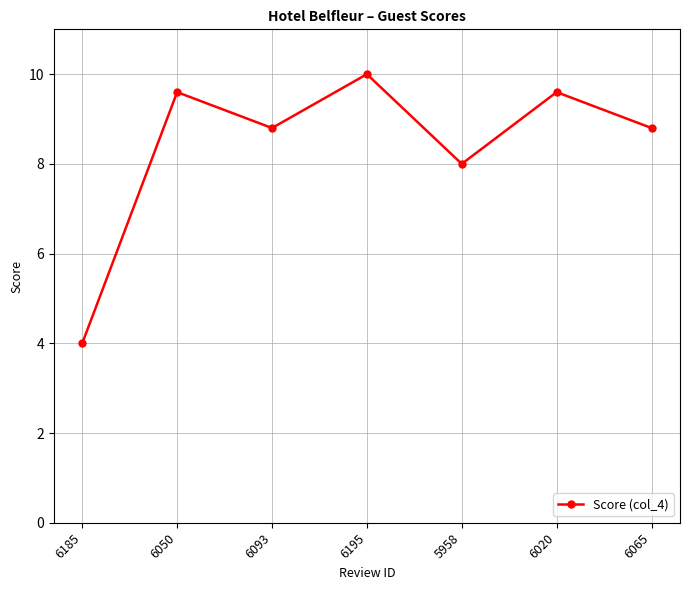

What position from the left is 6065?

7